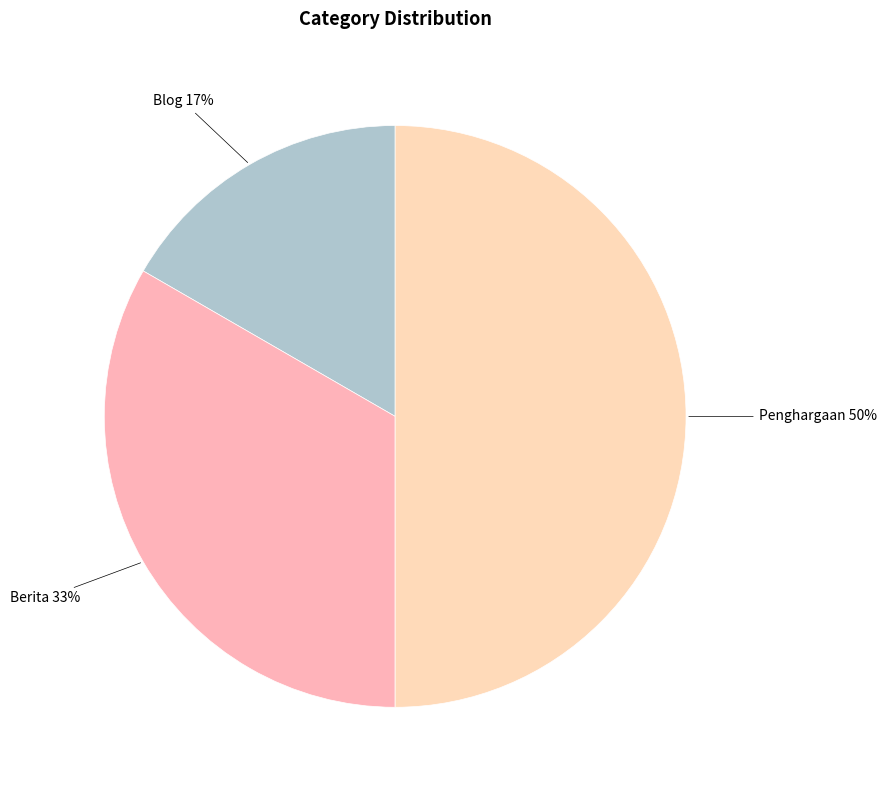

How many slices are in this pie chart?

3